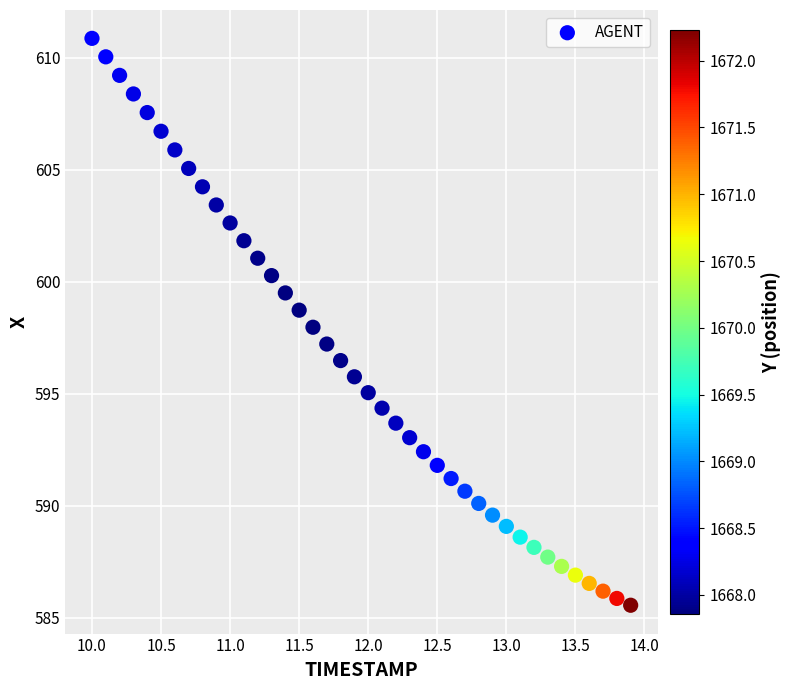

What is the range of X values (max minus min)?

3.9